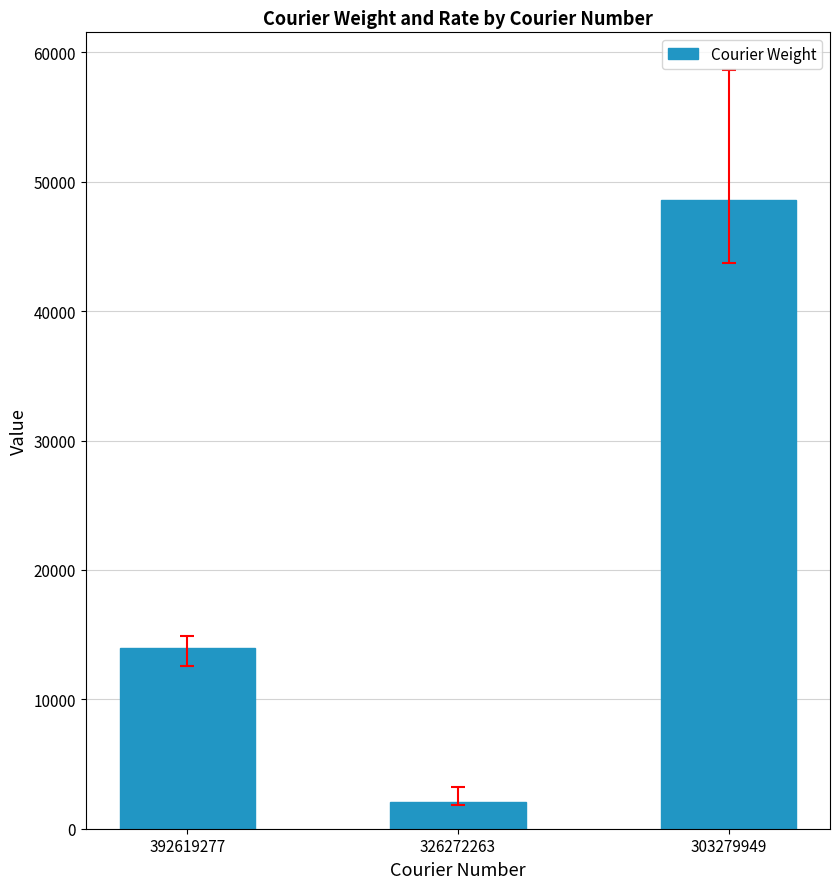

Reading left to right, transcribe all the data shown in this chart.

392619277=13941.4	326272263=2041.6	303279949=48570.5